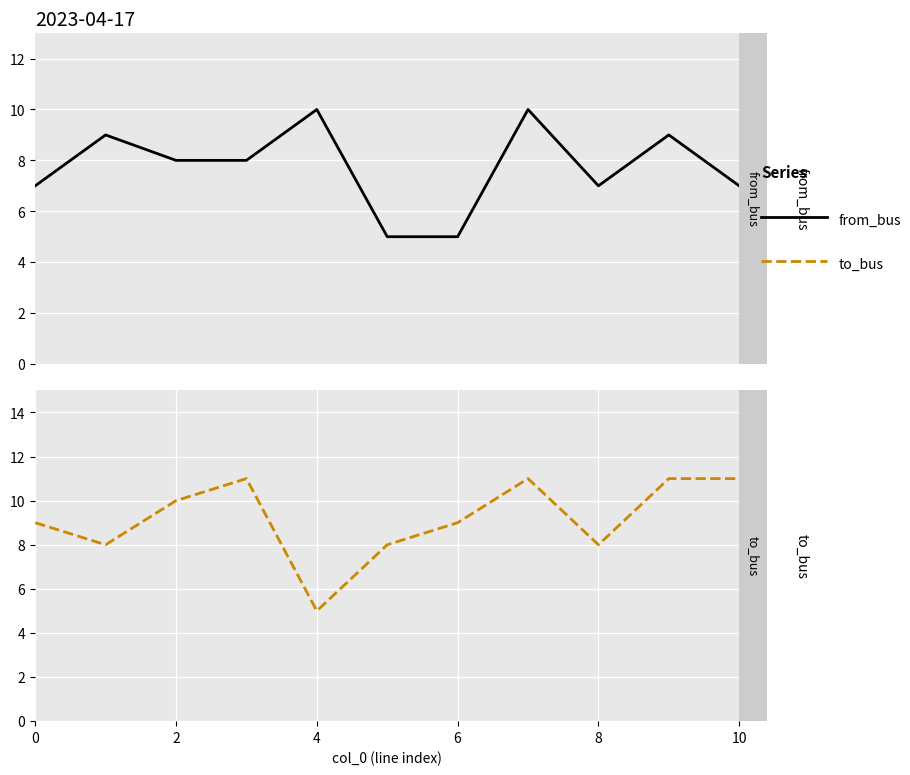

How many lines are shown in the chart?

2